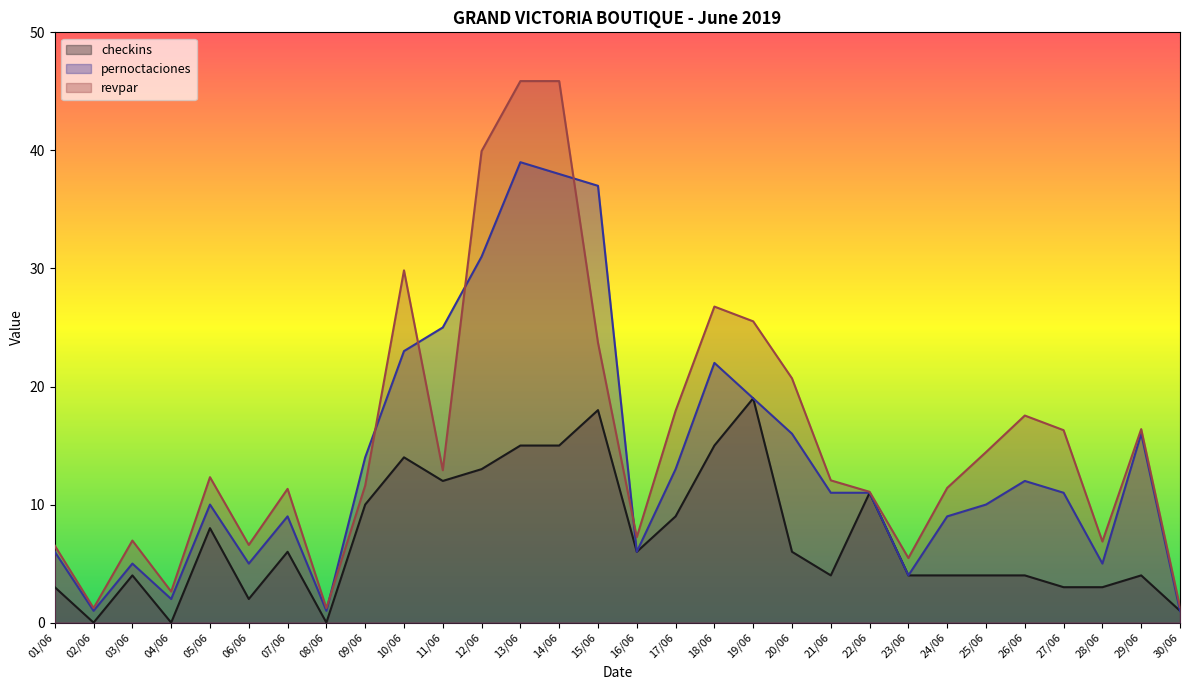

Which label corresponds to the largest value in the chart?

13/06